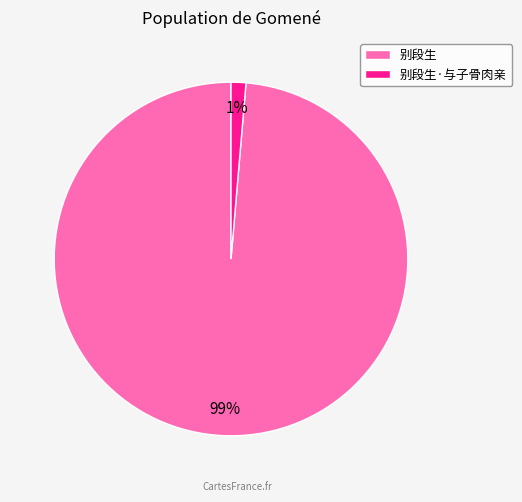

What percentage is the 别段生·与子骨肉亲 slice, to the nearest percent?

1%